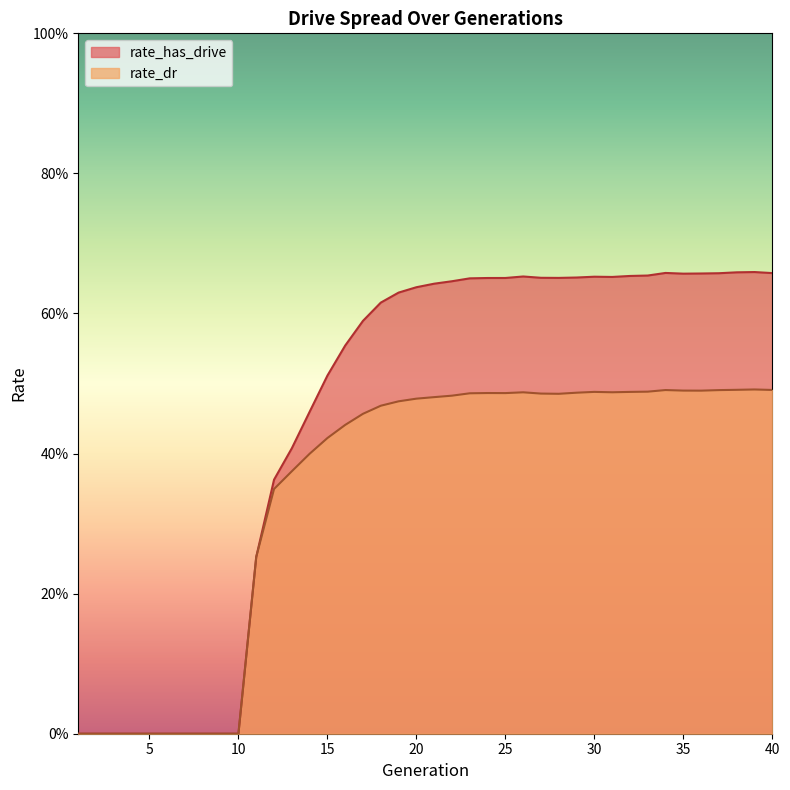

At how many categories does at least one series exceed 0?

30